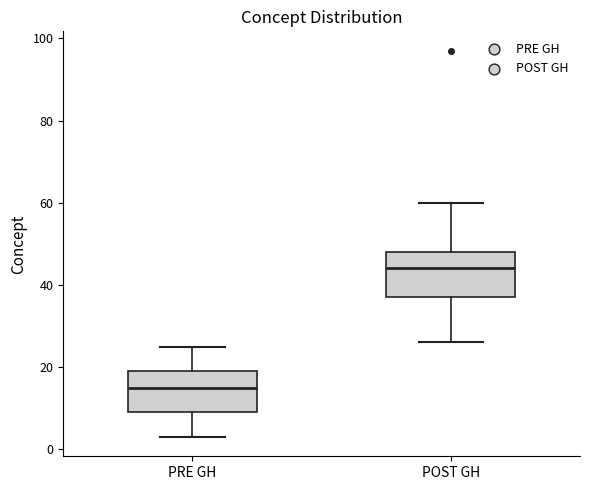

Where does the upper whisker of the box for PRE GH end on the y-axis? The values are not printed on the chart, so give them approximately, as read against the axis.

26